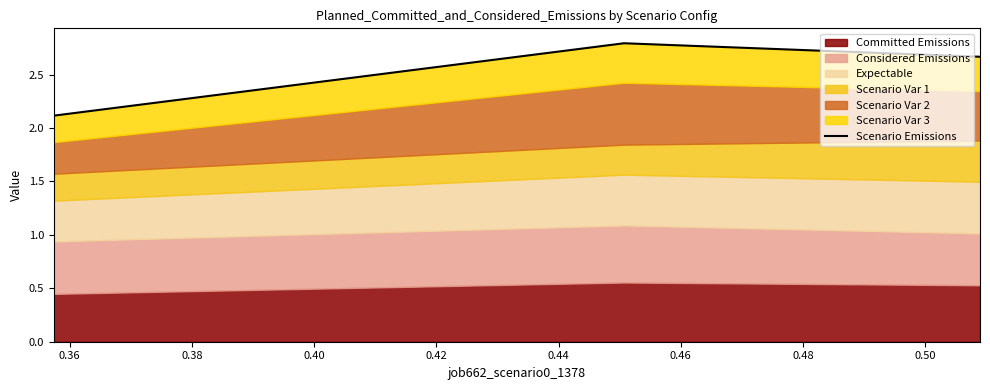

Which has a higher value, 0.34 or 0.36?

0.36